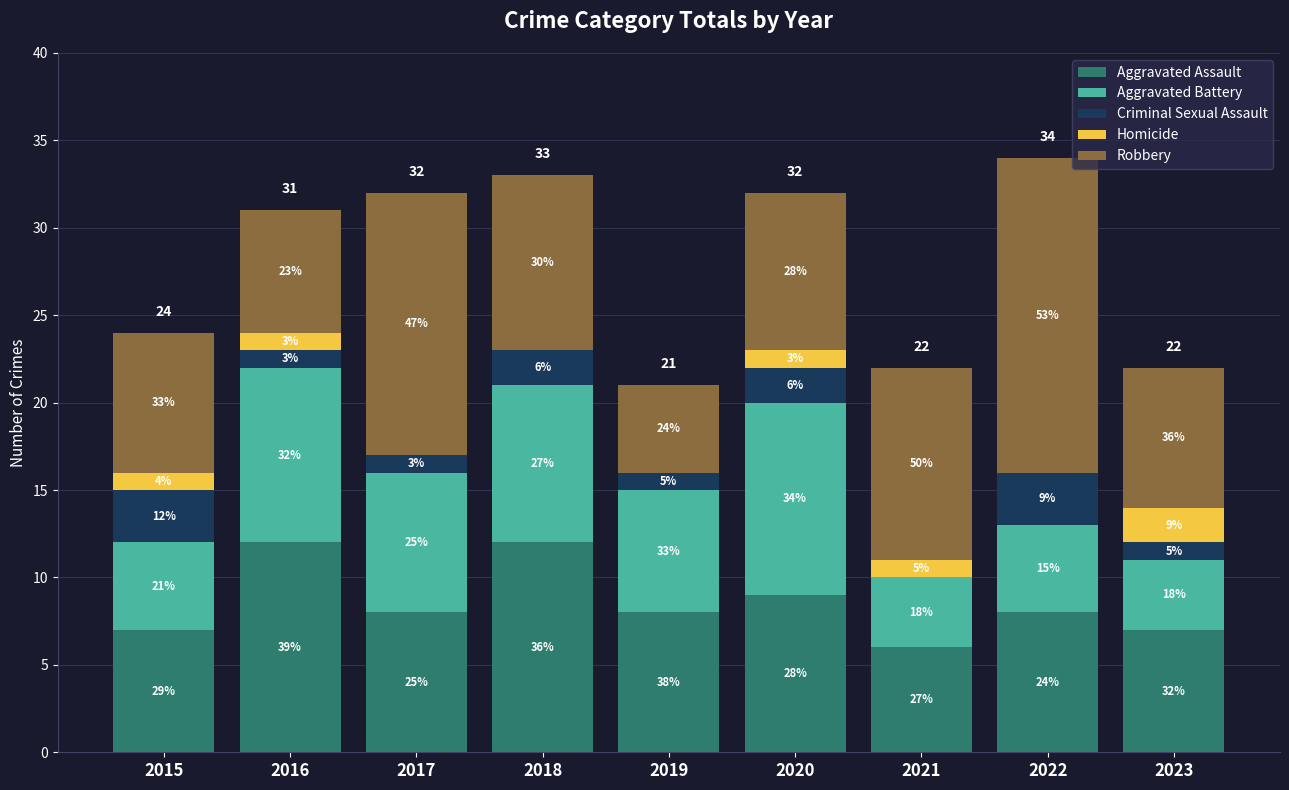

What are all the series names shown in the legend?

Aggravated Assault, Aggravated Battery, Criminal Sexual Assault, Homicide, Robbery